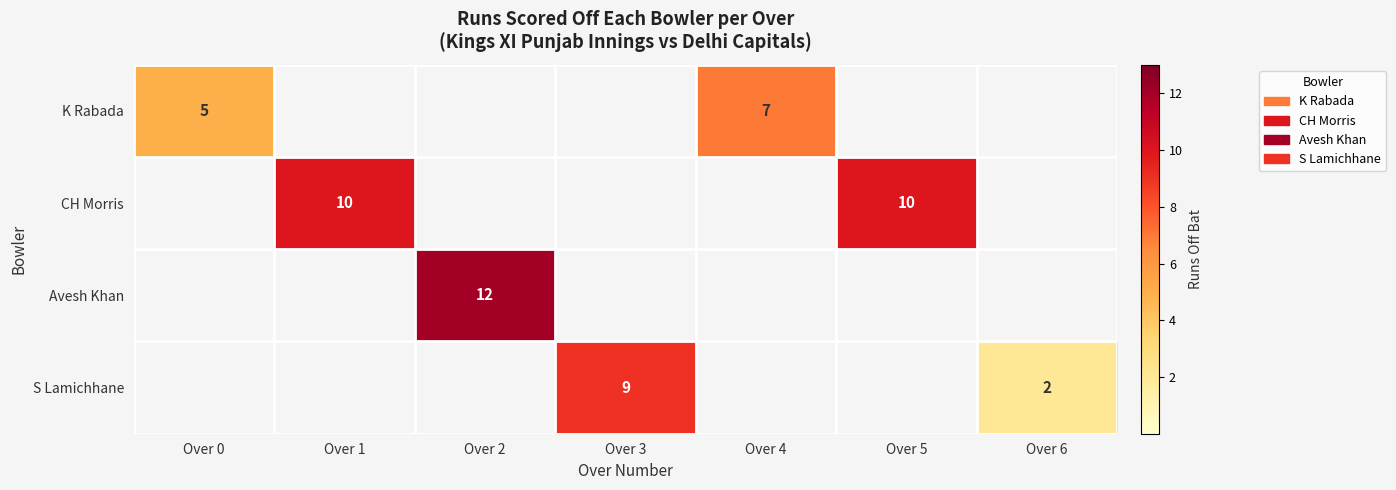

Is it true that S Lamichhane equals 2 at Over 6?

True